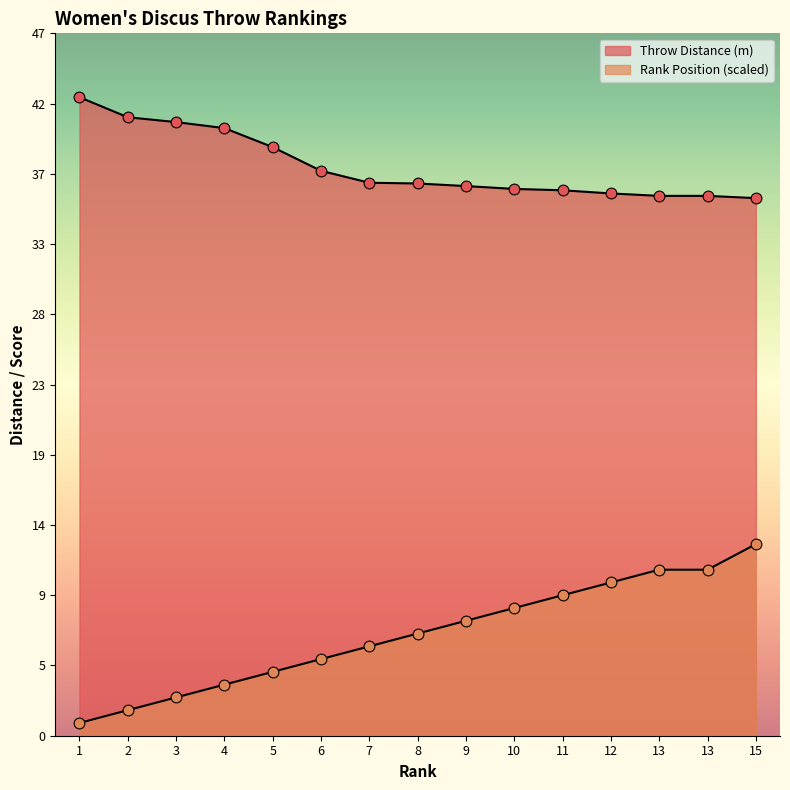

What are all the series names shown in the legend?

Throw Distance (m), Rank Position